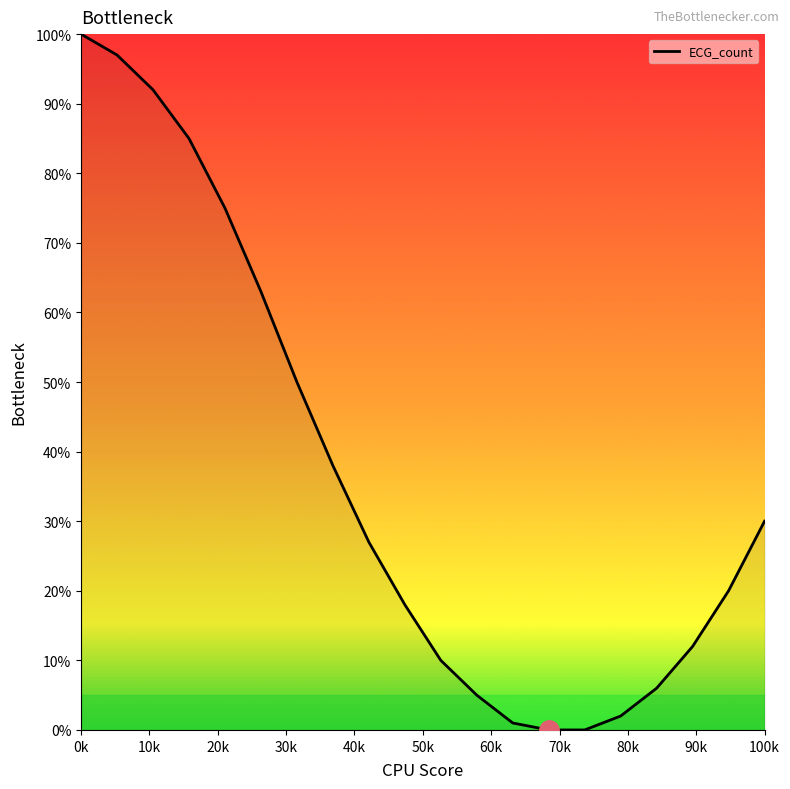

What is the greatest value displayed?

100